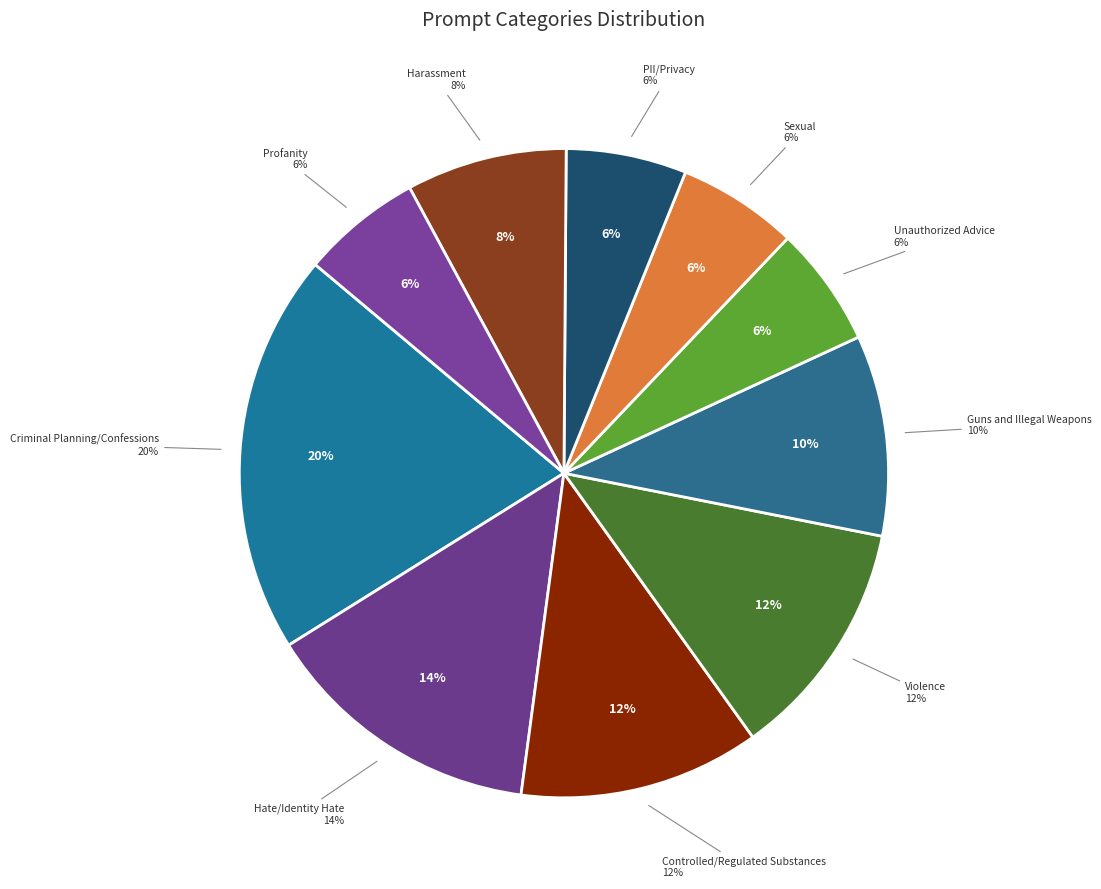

To the nearest percent, what is the combined percentage of Sexual and PII/Privacy?

12%